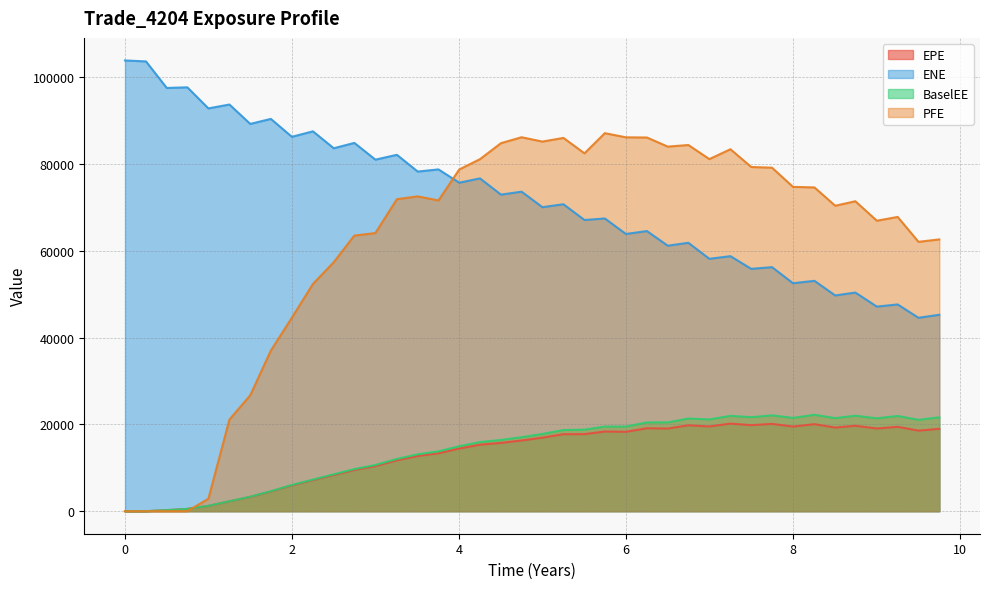

What are all the series names shown in the legend?

EPE, ENE, BaselEE, PFE